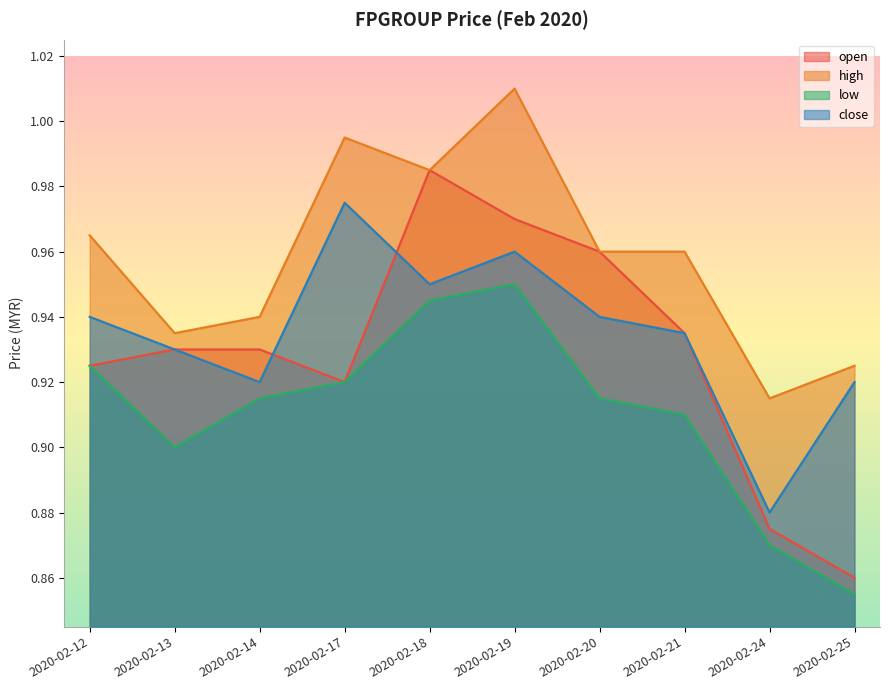

Where is the first local minimum for low?

2020-02-13